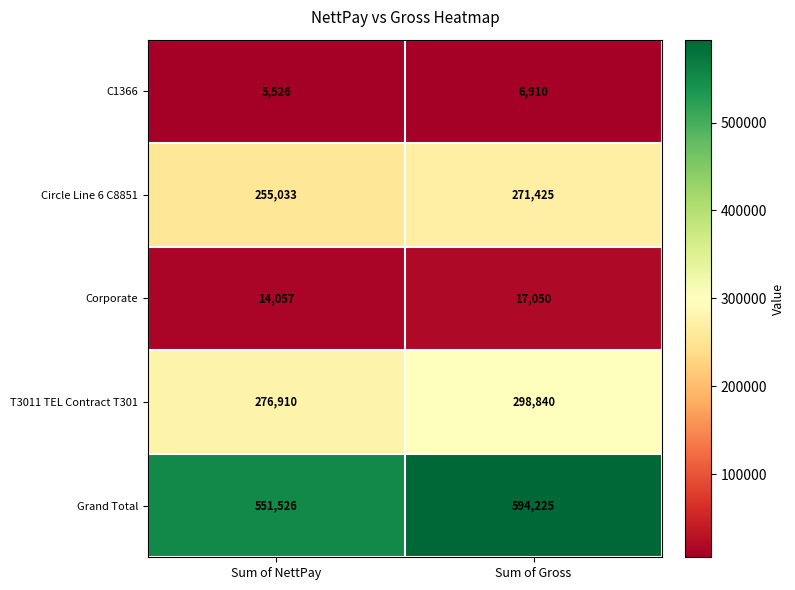

At which label is C1366 closest to 6218?

Sum of NettPay